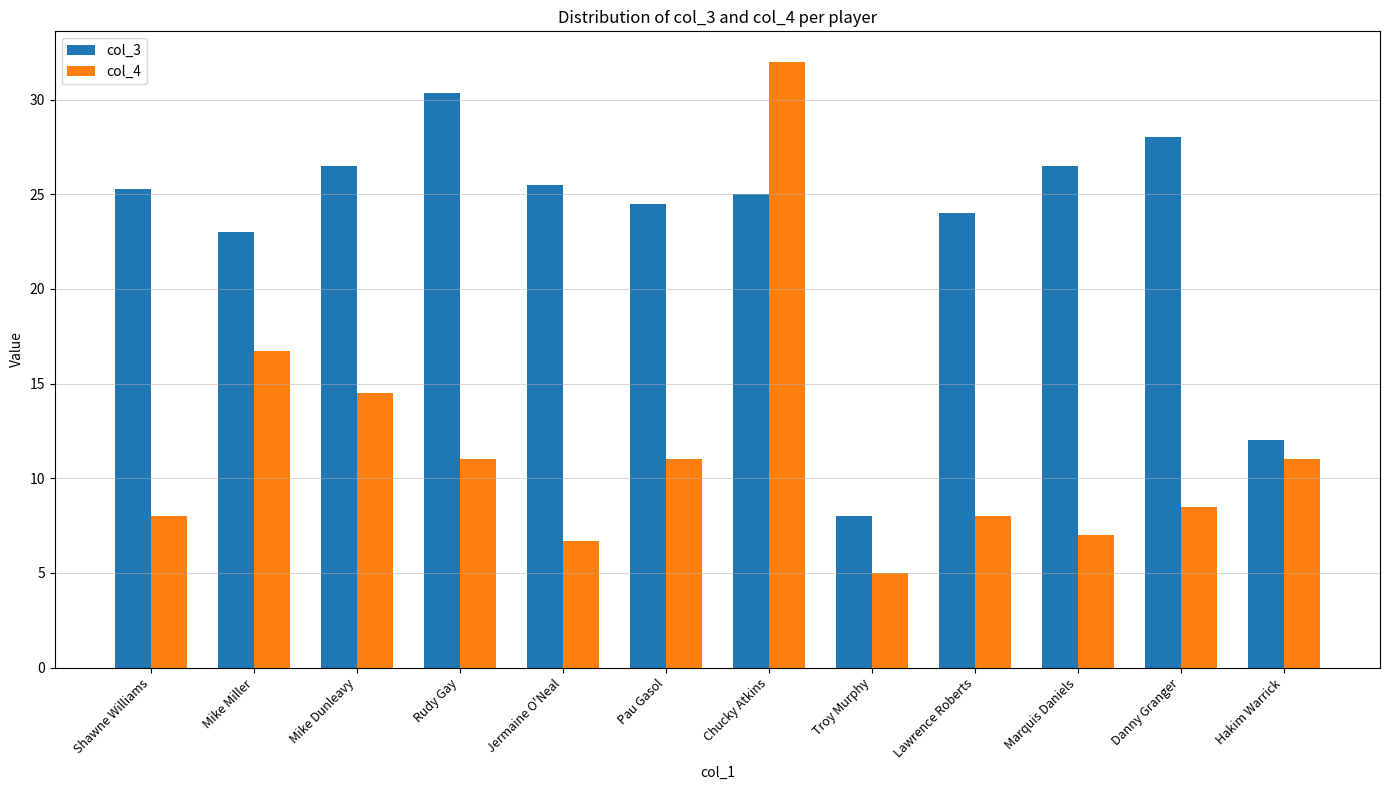

Is the value of col_4 at Marquis Daniels greater than the value of col_3 at Shawne Williams?

No